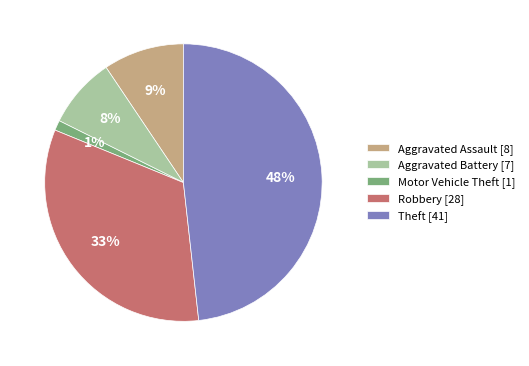

Which slice is the smallest?

Motor Vehicle Theft